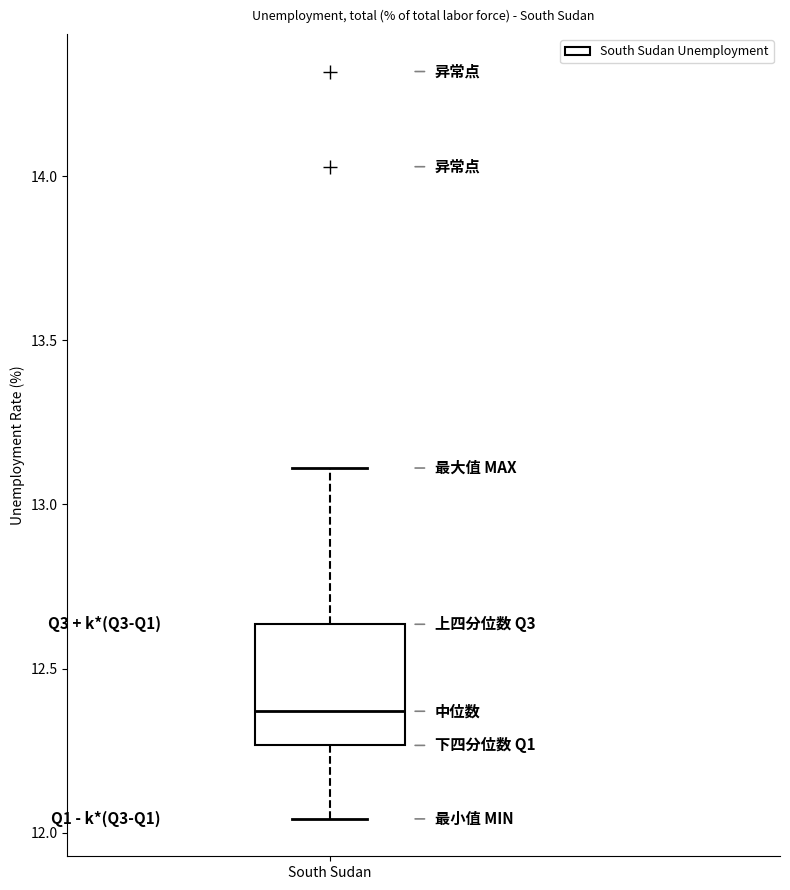

Transcribe this box plot: give where the median line is, the range the box spans, and where the two whiskers end, as read against the y-axis. The values are not printed on the chart, so give them approximately, as read against the axis.

median 12.35, box 12.25 to 12.65, whiskers 12.05 to 13.10